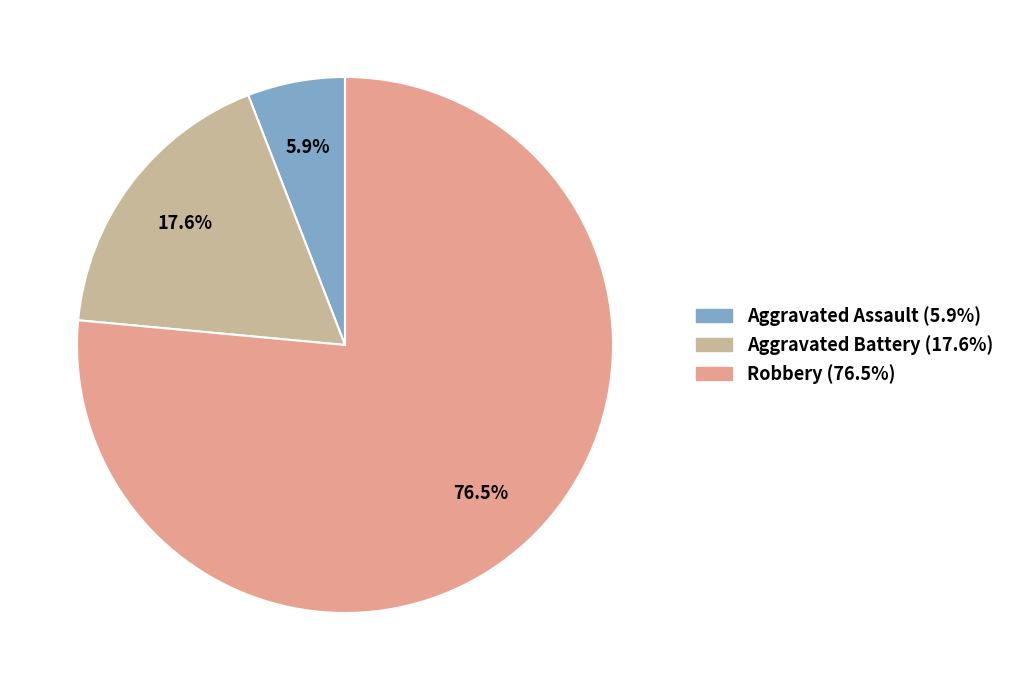

Count the number of slices in the pie.

3